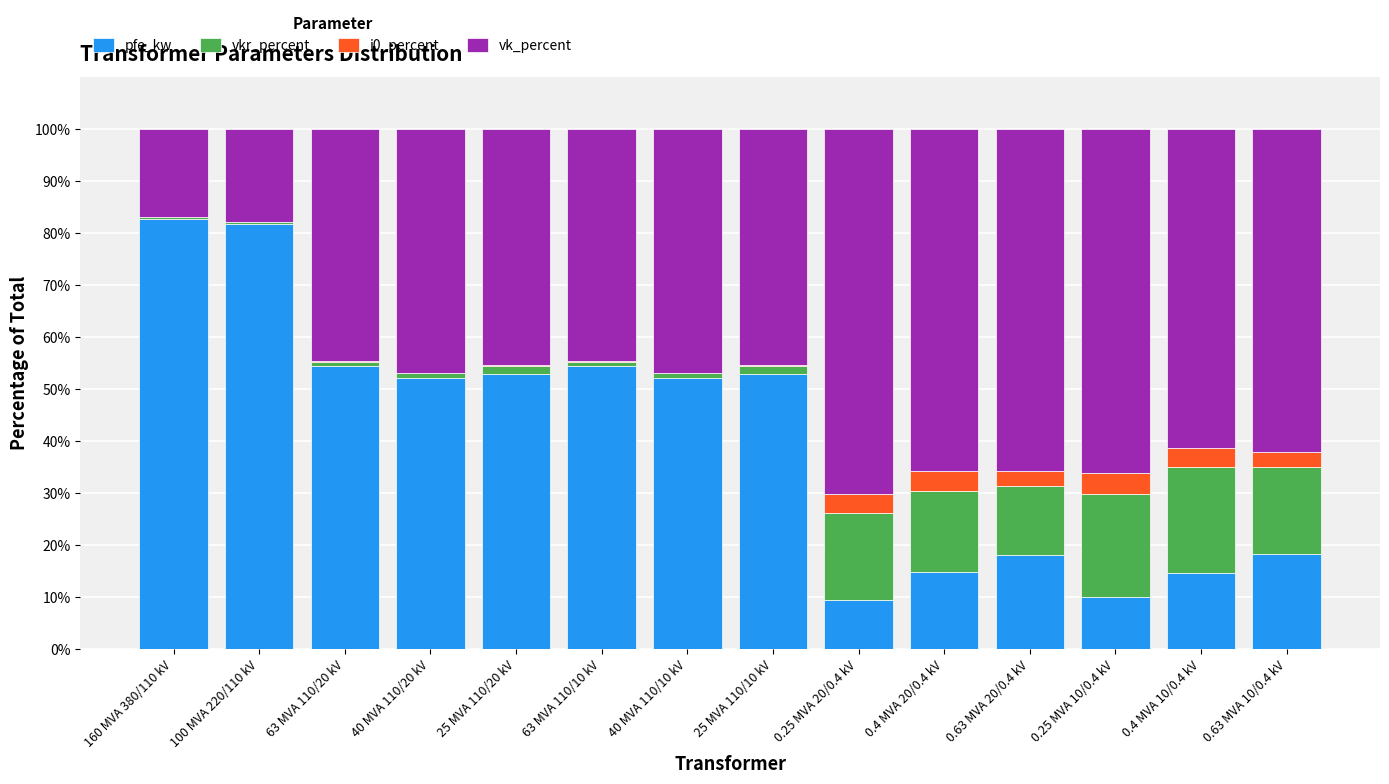

What is the maximum value for pfe_kw?

82.7